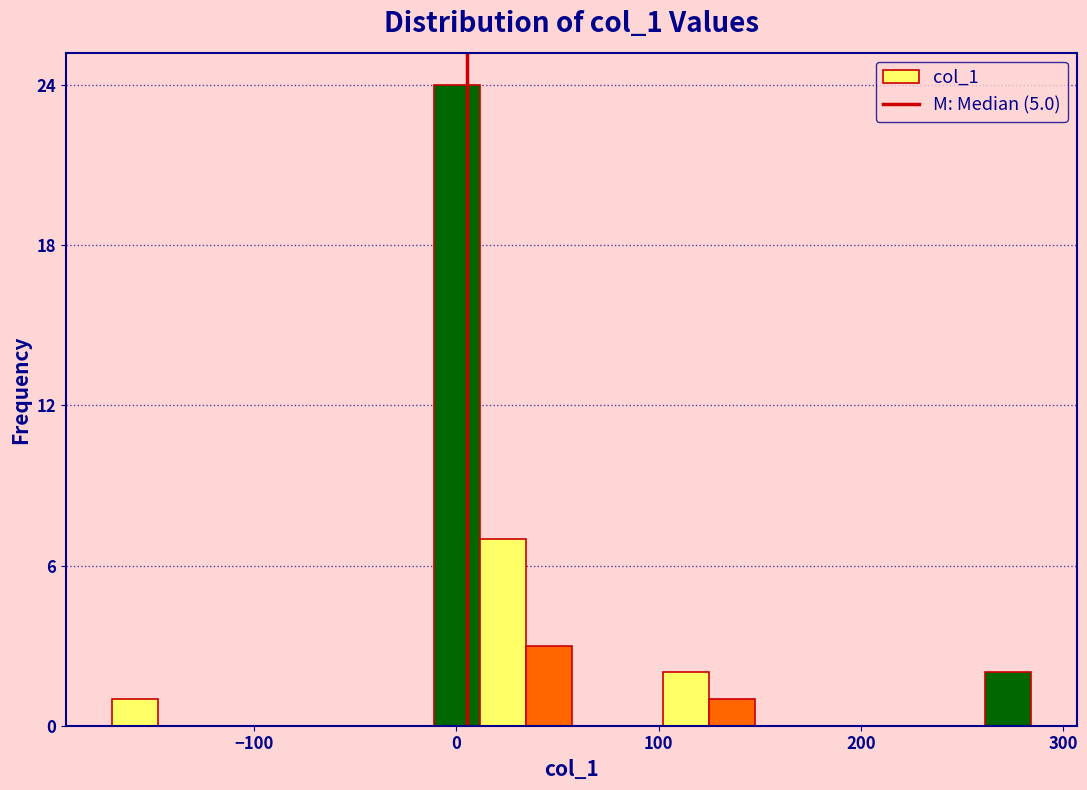

Around what value on the x-axis is the tallest bar? Give the approximate position of its centre, as read against the axis.

0